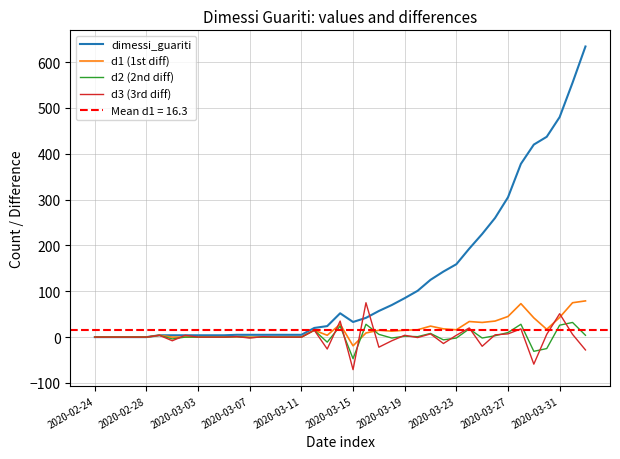

At which label is dimessi_guariti closest to 317?

2020-03-27